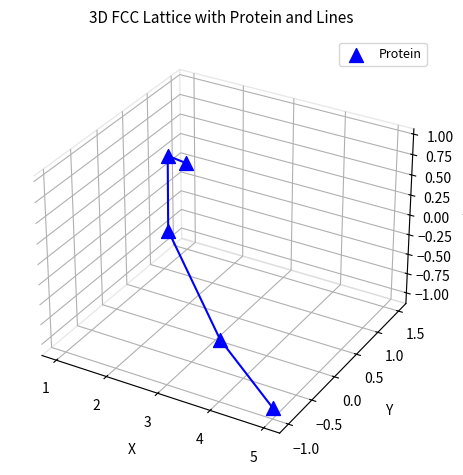

What is the change in value from 2 to 4?

-0.1